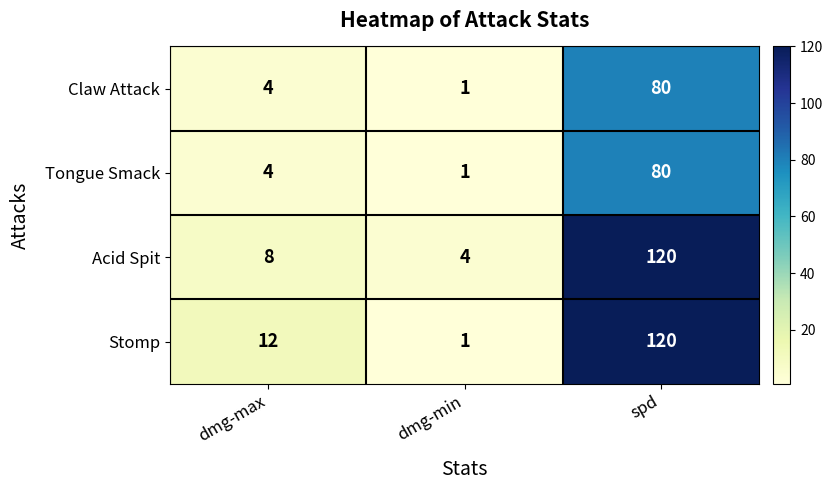

Which series changed the most between dmg-min and spd?

Stomp